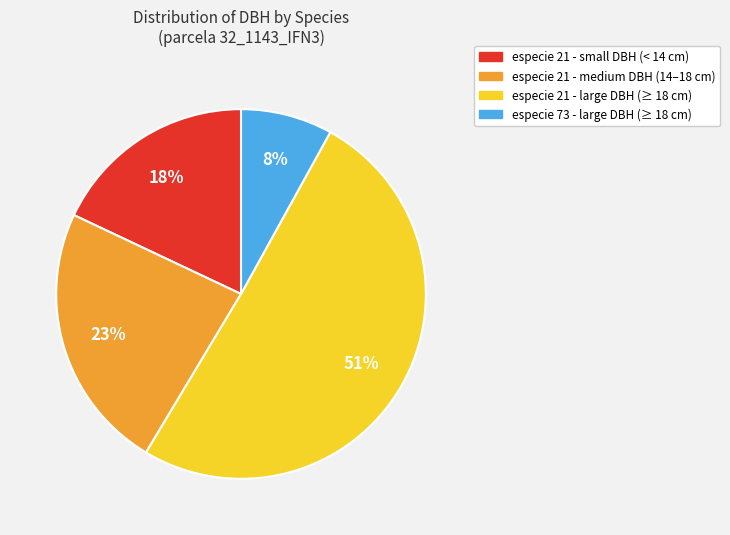

To the nearest percent, what is the difference between the especie 21 - large DBH (≥ 18 cm) and especie 73 - large DBH (≥ 18 cm) slice percentages?

43%